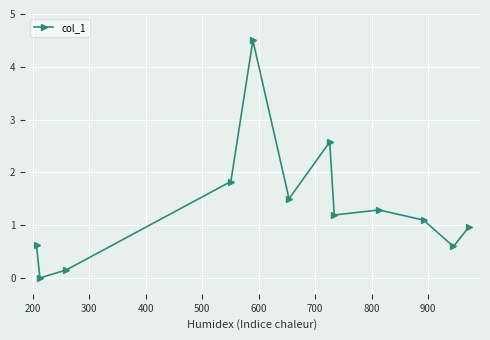

What is the maximum value shown in the chart?

4.5